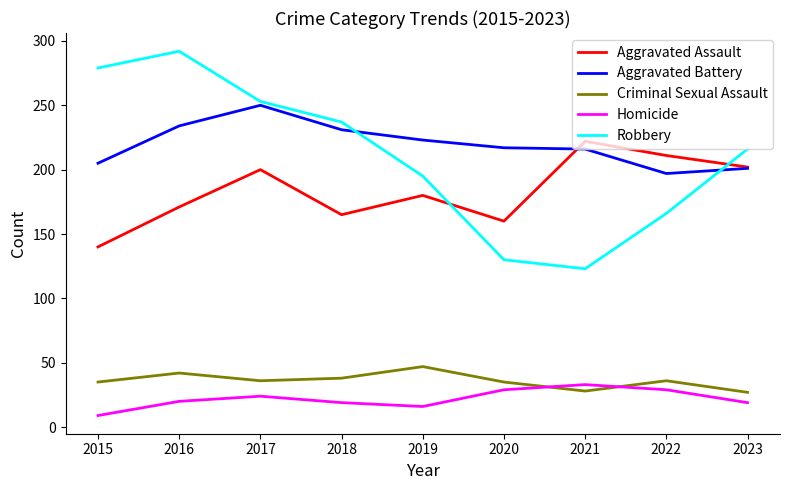

True or false: Aggravated Battery and Homicide cross at least once.

False